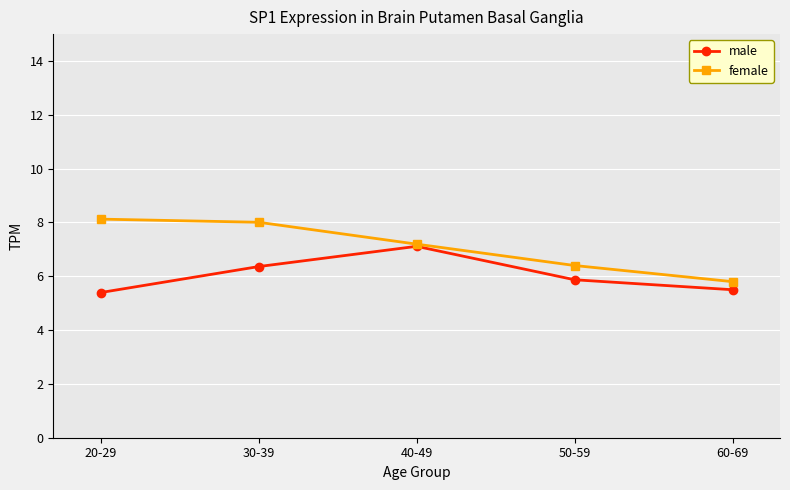

What are all the series names shown in the legend?

male, female